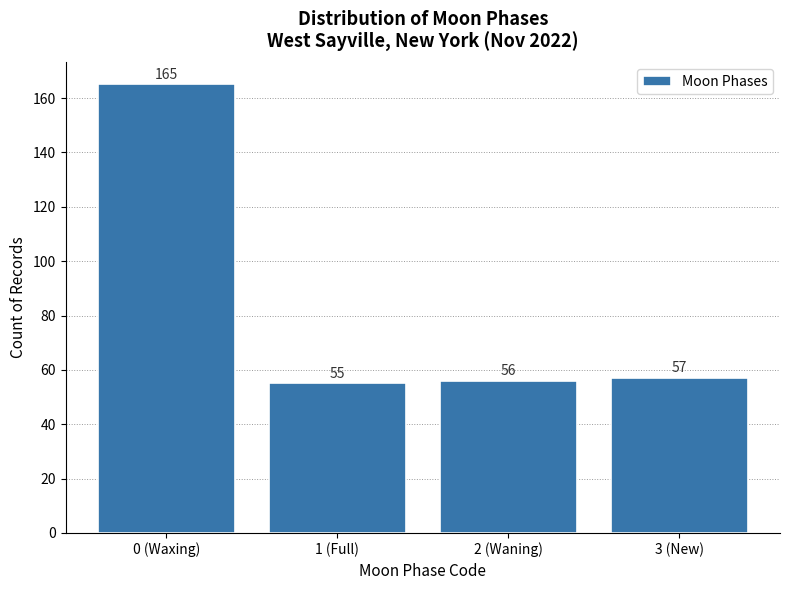

Reading left to right, extract all data points from this chart.

0 (Waxing)=165	1 (Full)=55	2 (Waning)=56	3 (New)=57